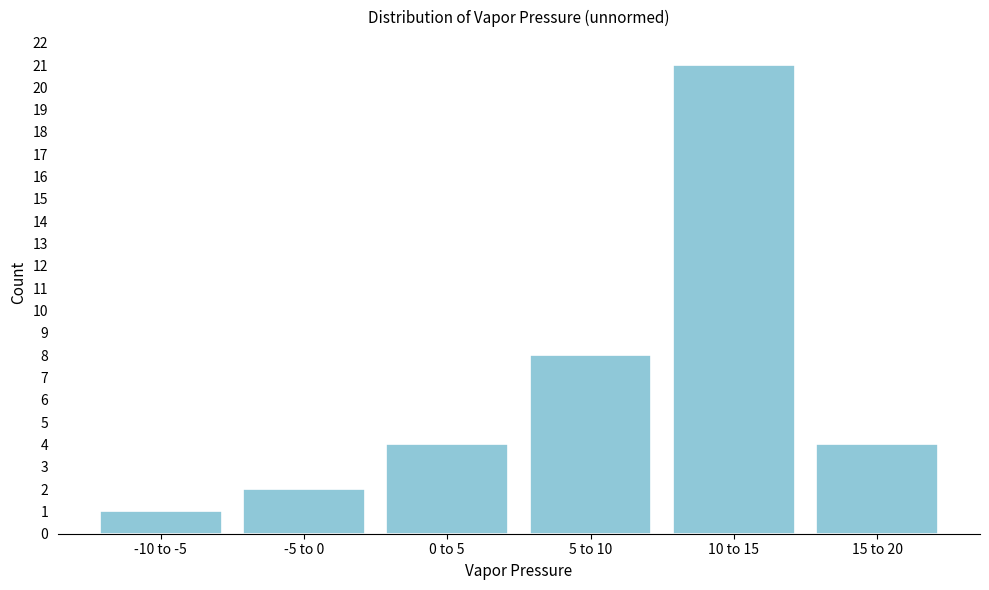

Reading left to right, what are all the values shown in this chart?

1	2	4	8	21	4